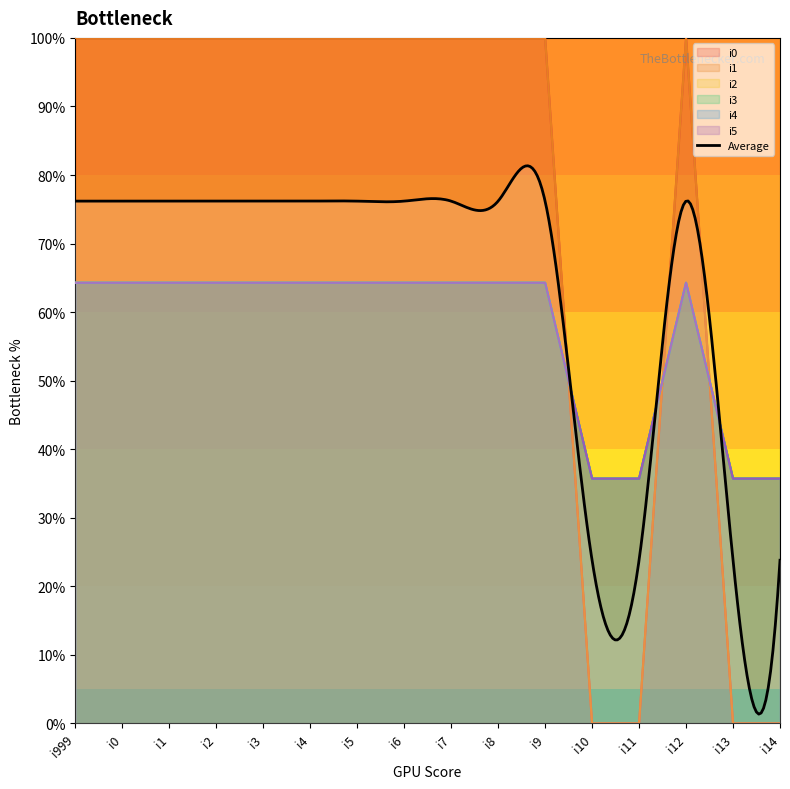

At which label does i3 reach its peak?

i999